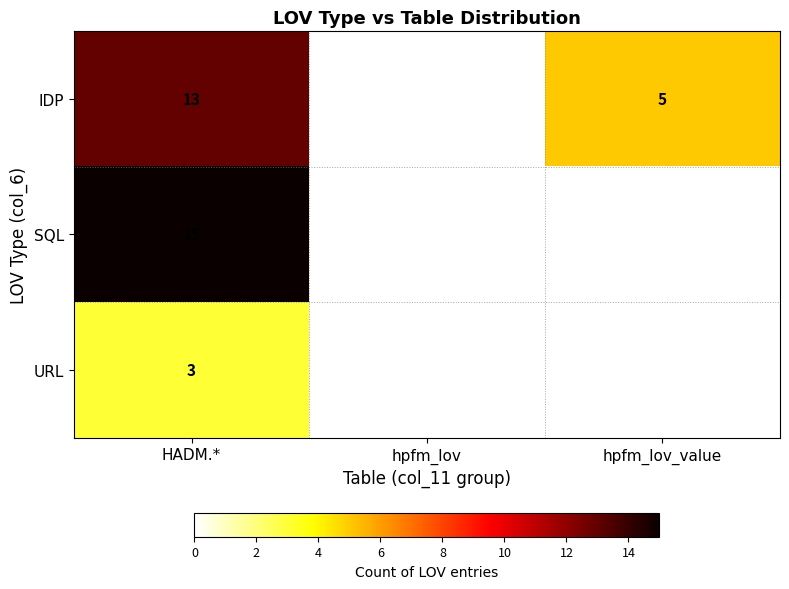

The value of IDP at HADM.* is 20. True or false?

False